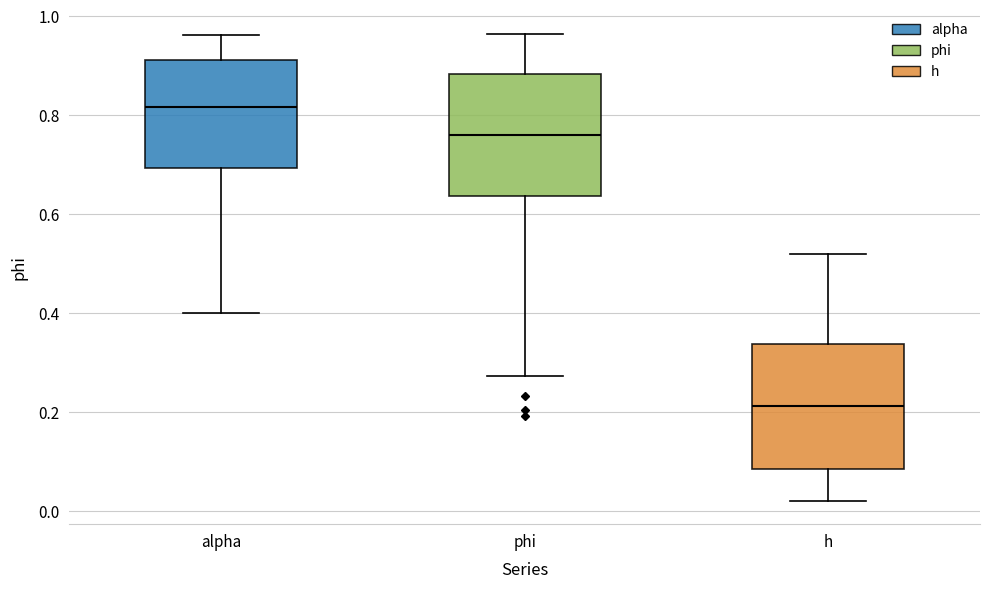

Reading left to right, transcribe this box plot: for each box, give where its median line is, the range the box spans, and where its two whiskers end, as read against the y-axis. The values are not printed on the chart, so give them approximately, as read against the axis.

alpha: median 0.82, box 0.70 to 0.92, whiskers 0.40 to 0.96
phi: median 0.76, box 0.64 to 0.88, whiskers 0.28 to 0.96
h: median 0.22, box 0.08 to 0.34, whiskers 0.02 to 0.52